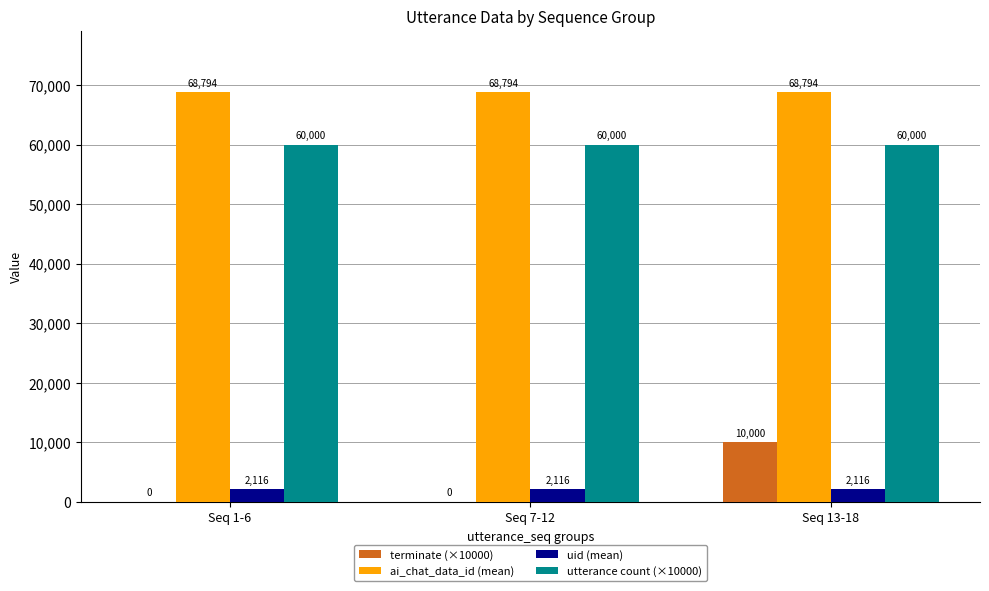

Which series changed the most between Seq 7-12 and Seq 13-18?

terminate (×10000)